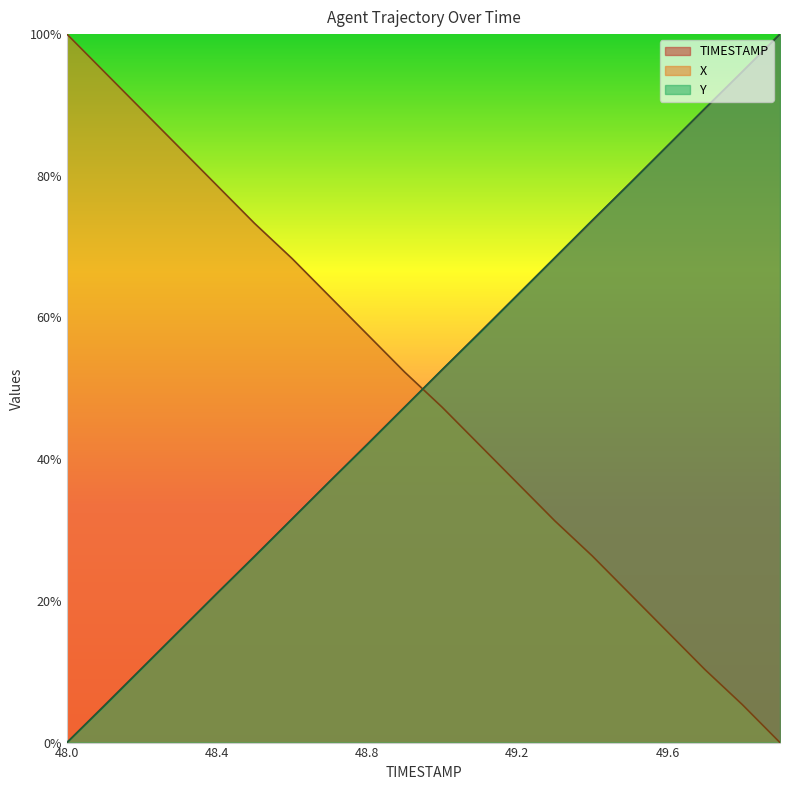

The X series shows 0.2 at 49.7. True or false?

False